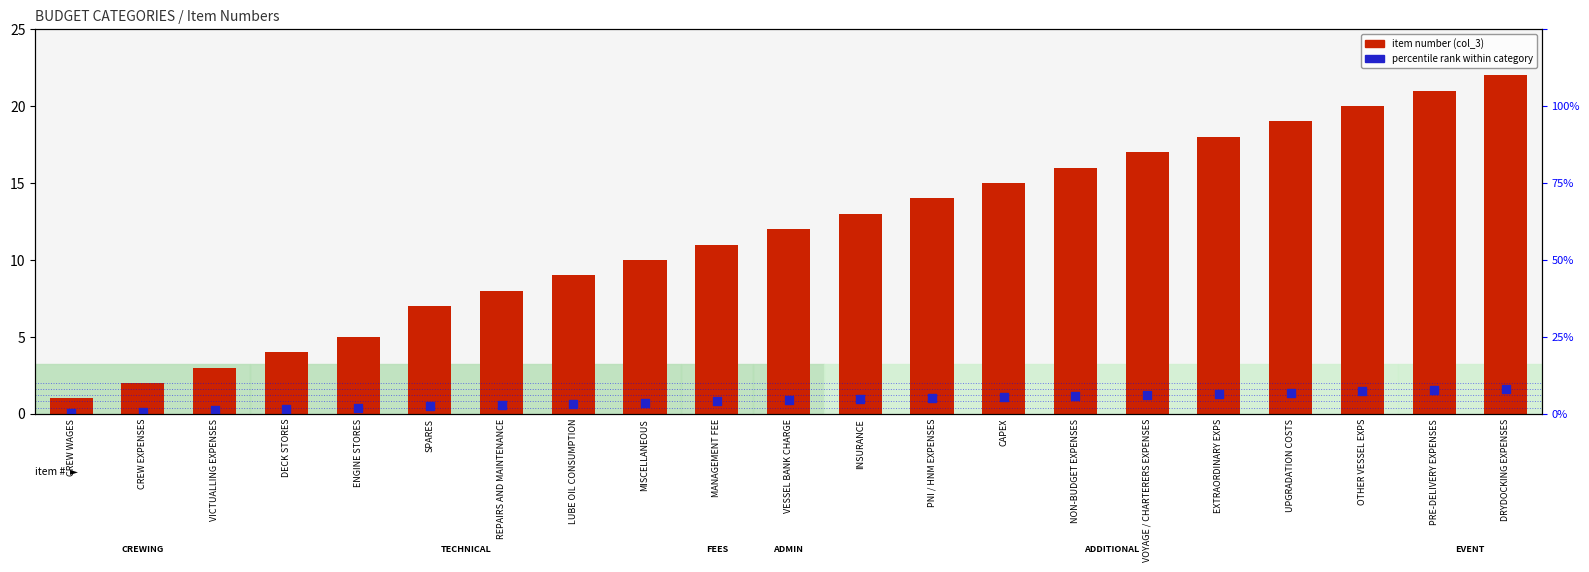

At how many categories does at least one series exceed 3?

18